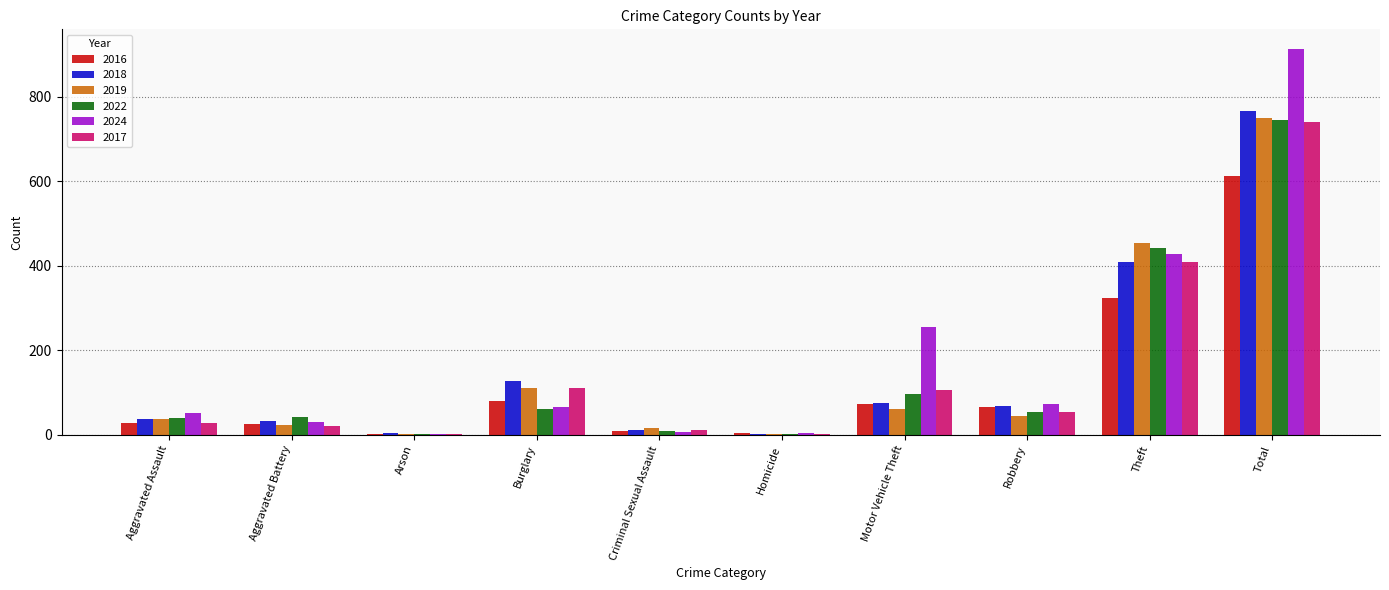

The value of 2022 at Total is 746. True or false?

True